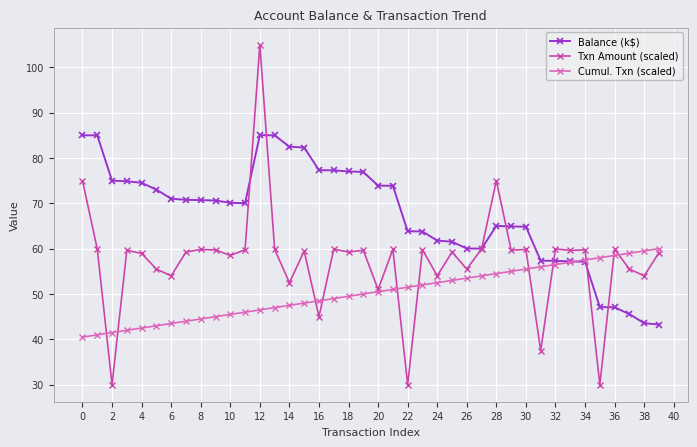

At how many categories does at least one series exceed 76?

10